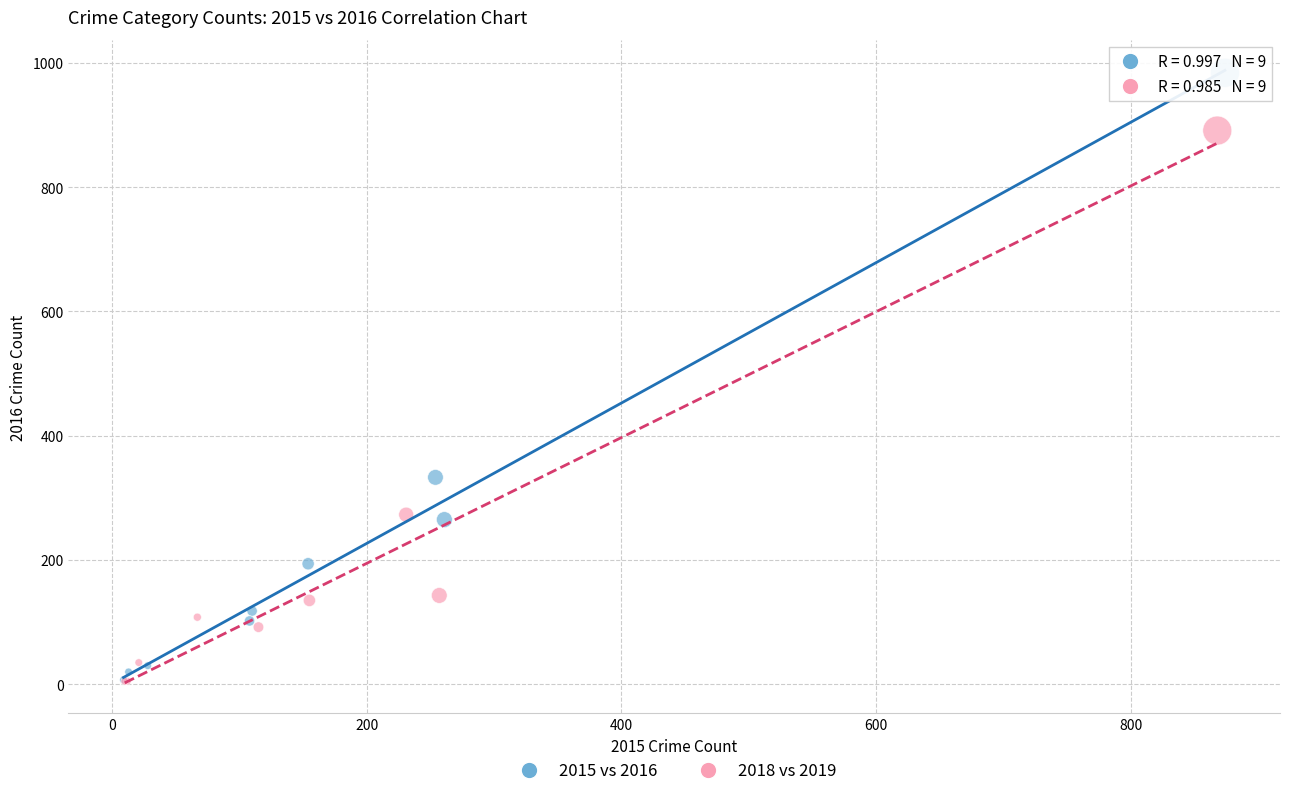

Which series has the largest Y range (max minus min)?

2015 vs 2016